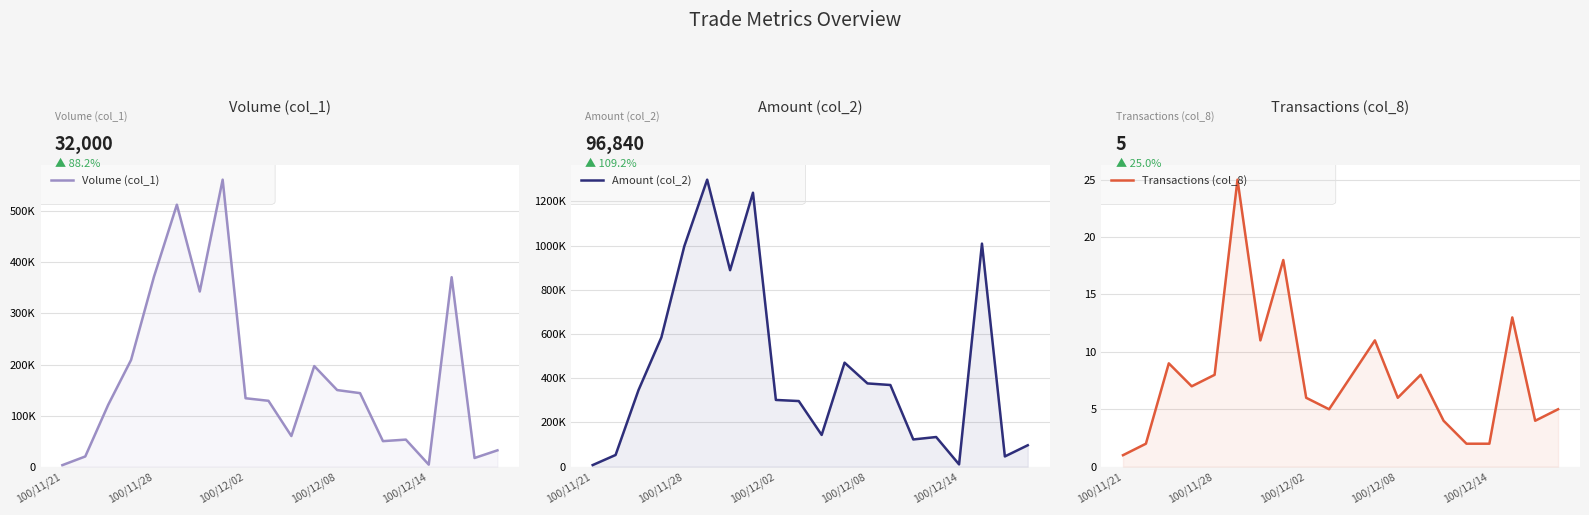

Which series has the largest total across all categories?

Amount (col_2)